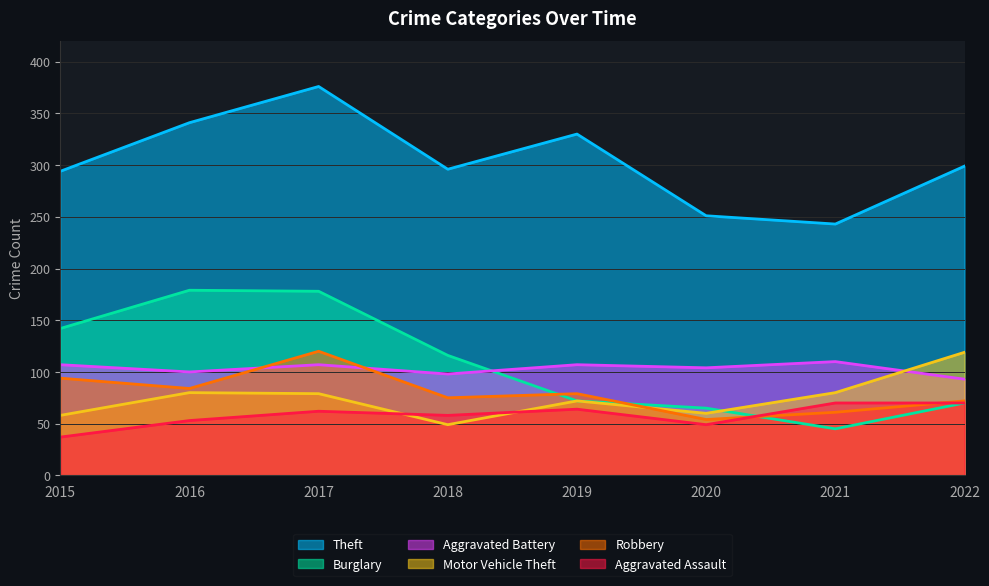

How many times do Motor Vehicle Theft and Burglary cross each other?

1